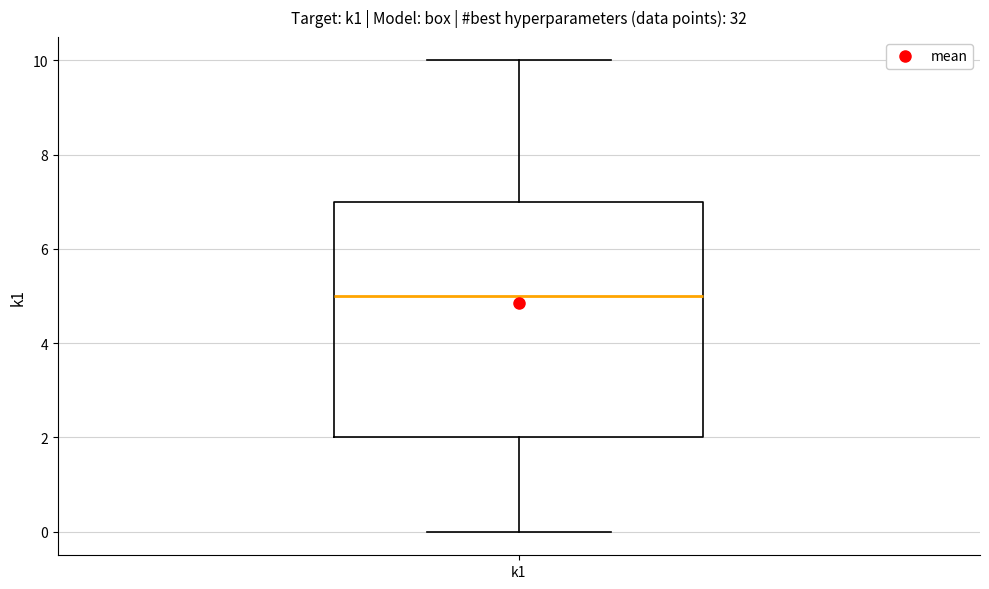

Where does the upper whisker of the box for k1 end on the y-axis? The values are not printed on the chart, so give them approximately, as read against the axis.

10